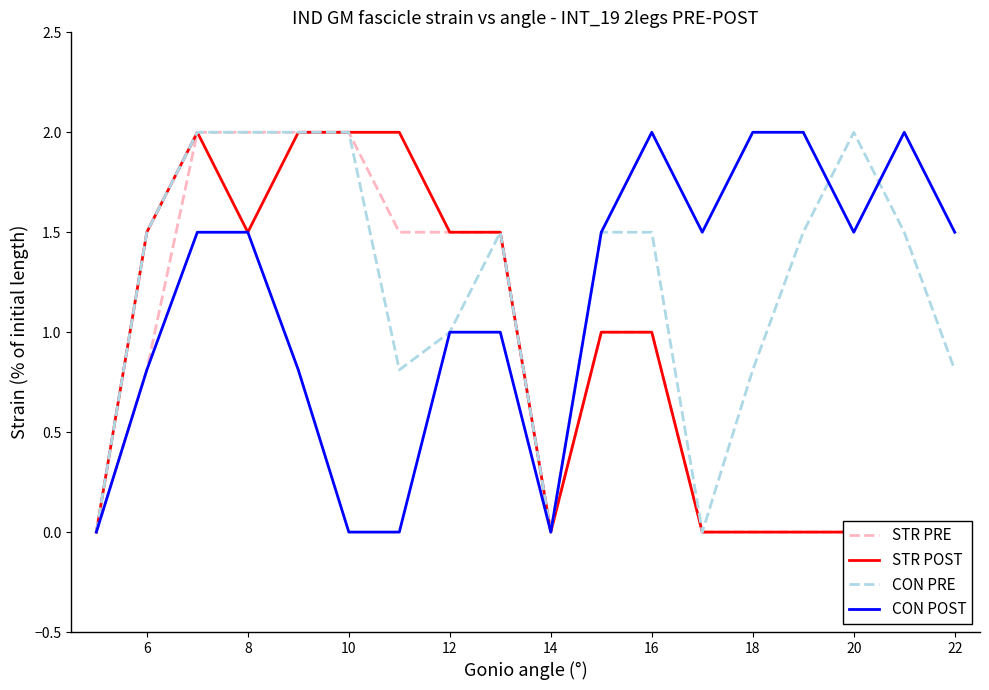

What is the sum of all CON POST values?

20.6